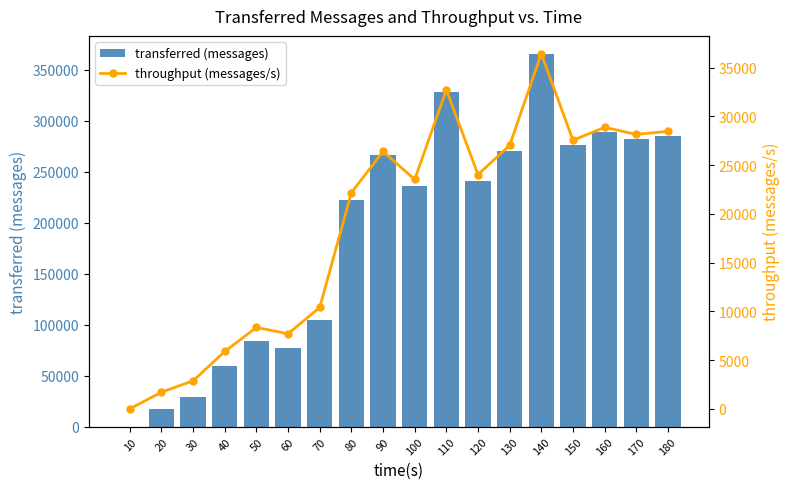

Read the throughput (messages/s) value at 20.

1705